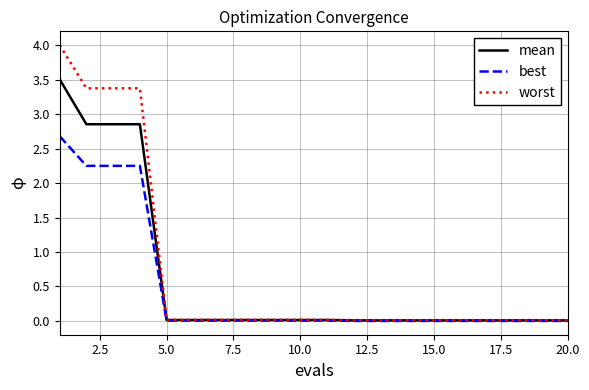

List the series in order of their peak value, lowest first.

best, mean, worst